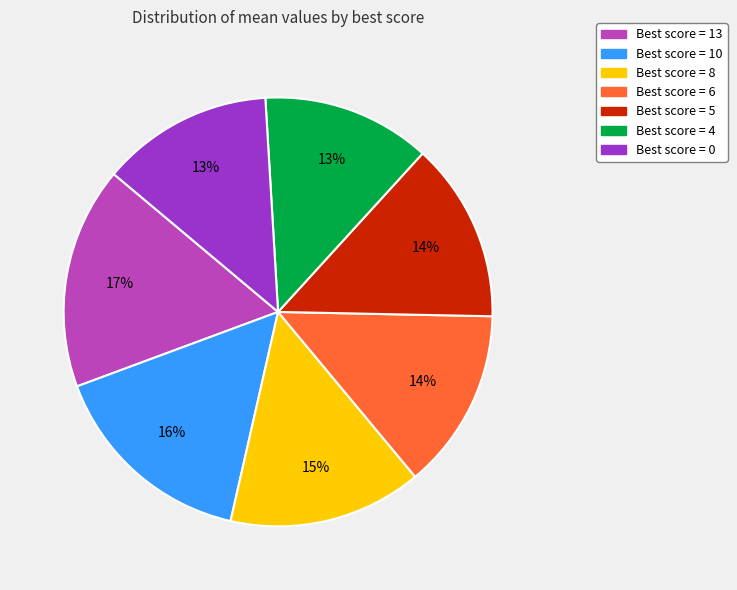

To the nearest percent, what is the difference between the largest and smallest slice percentages?

4%